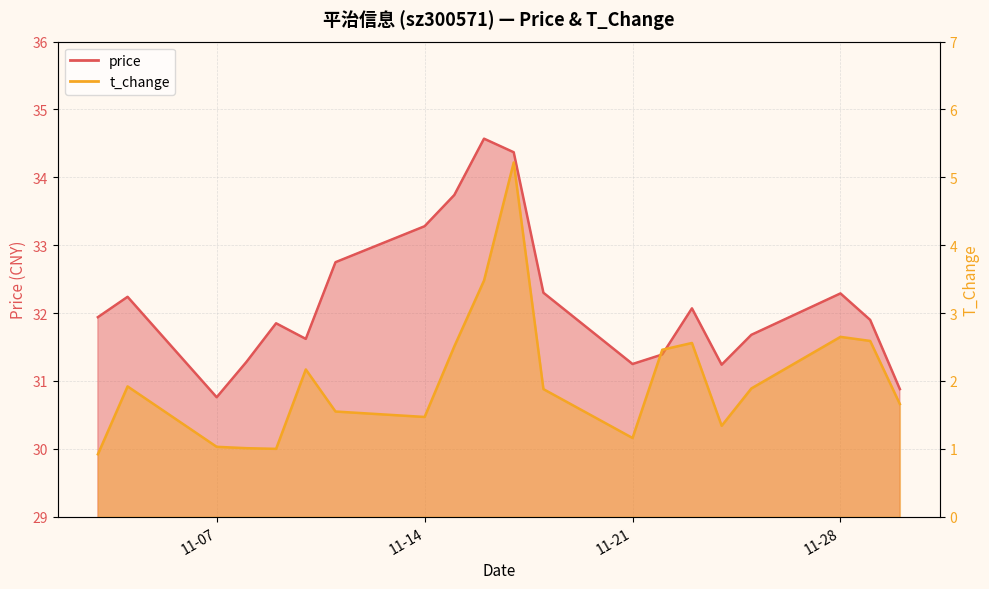

Rank the series at 2022-11-29 from lowest to highest value.

t_change, price